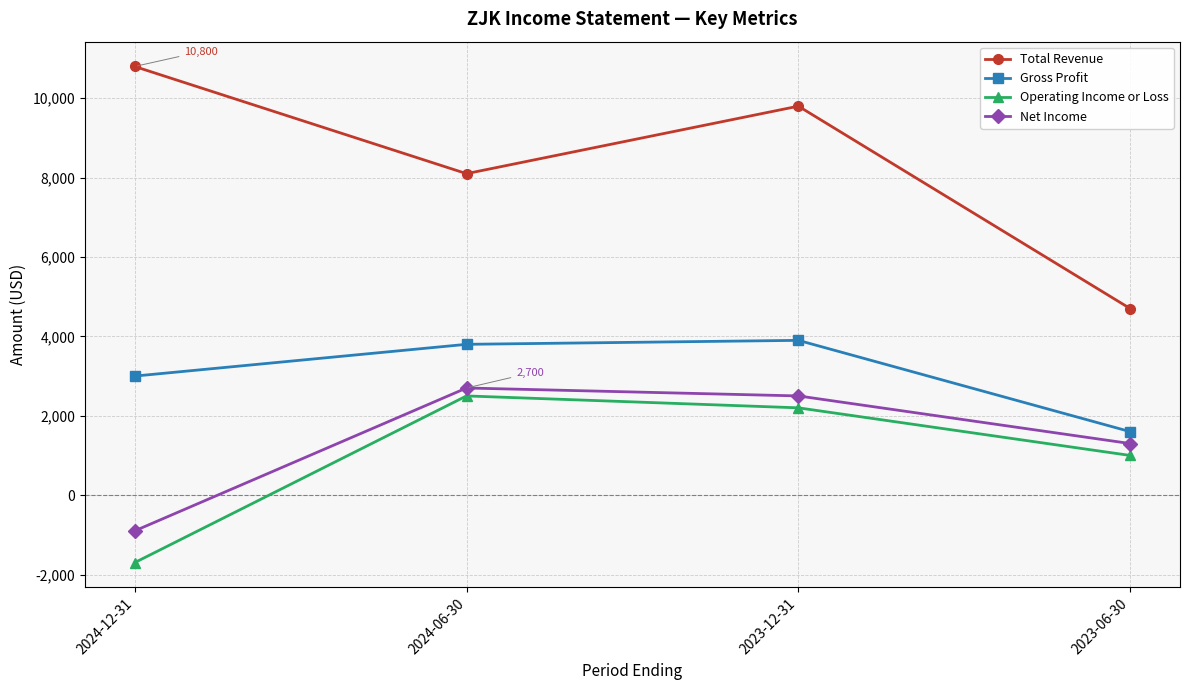

Where is the first local maximum for Operating Income or Loss?

2024-06-30